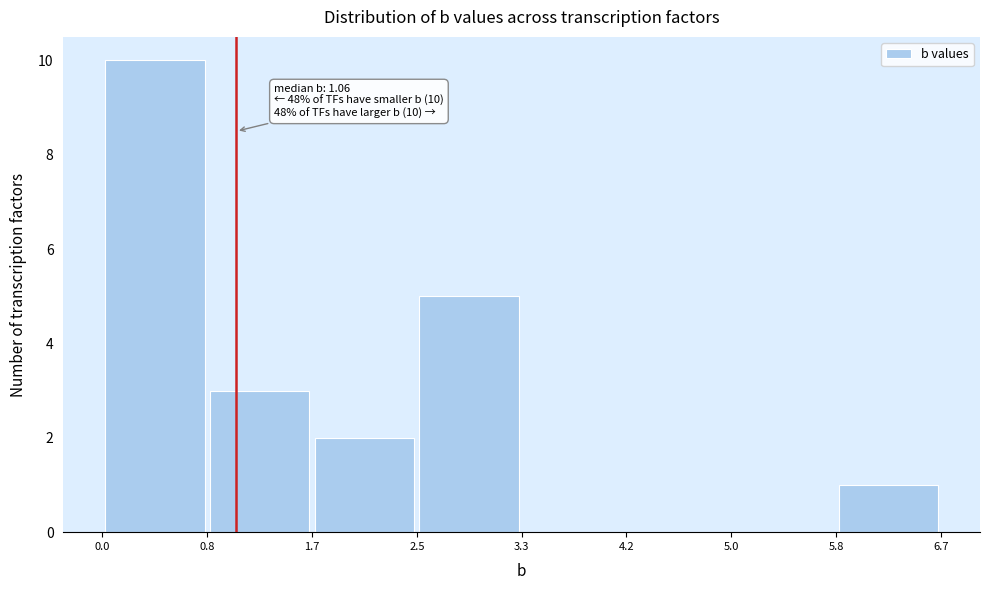

Which range on the x-axis has the tallest bar?

0.0 to 0.8